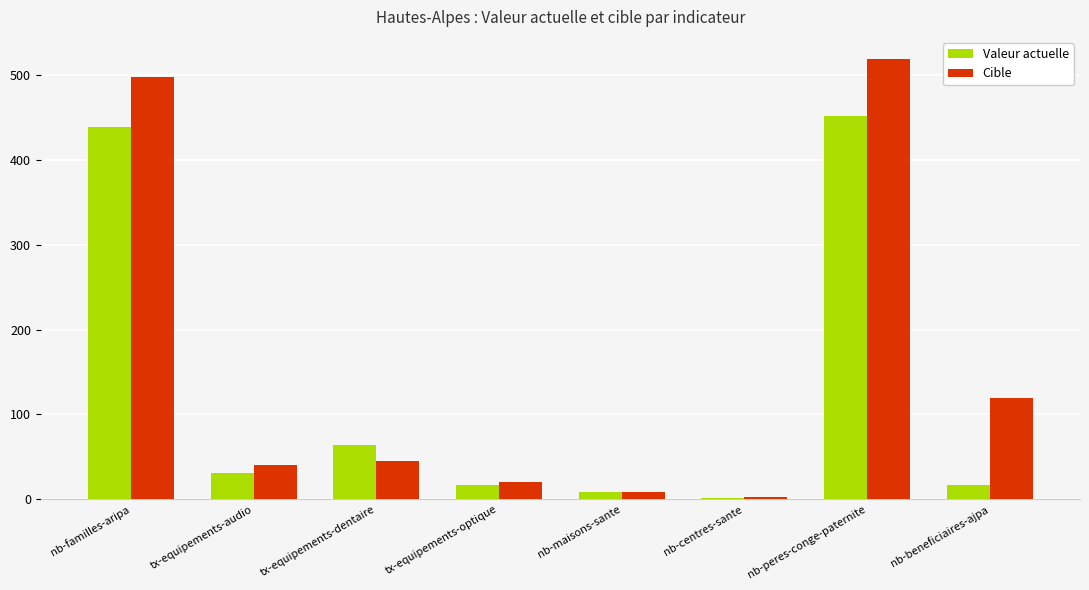

What is the label of the 2nd bar from the right?

nb-peres-conge-paternite